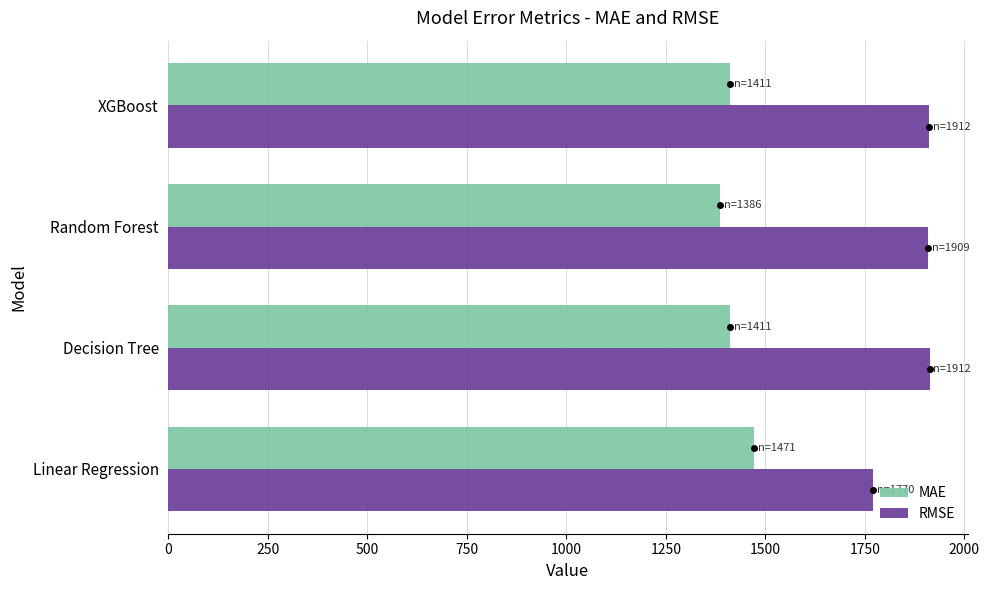

What is the smallest value displayed?

1386.4